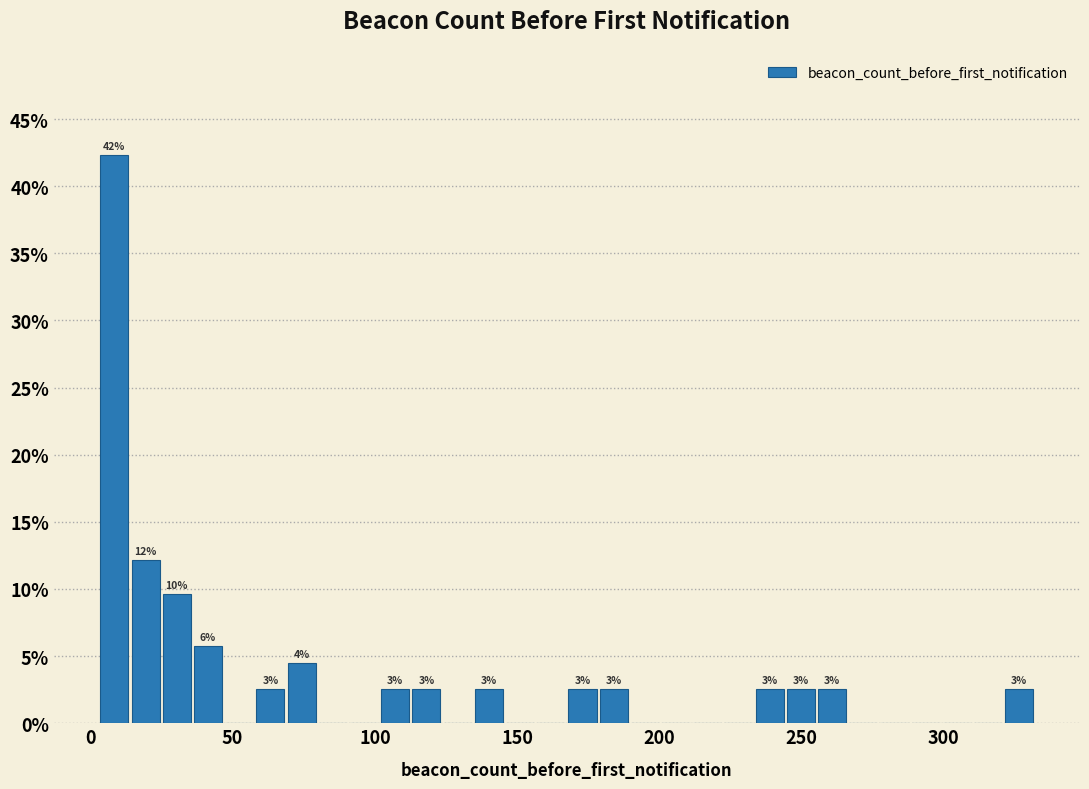

Around what value on the x-axis is the tallest bar? Give the approximate position of its centre, as read against the axis.

10